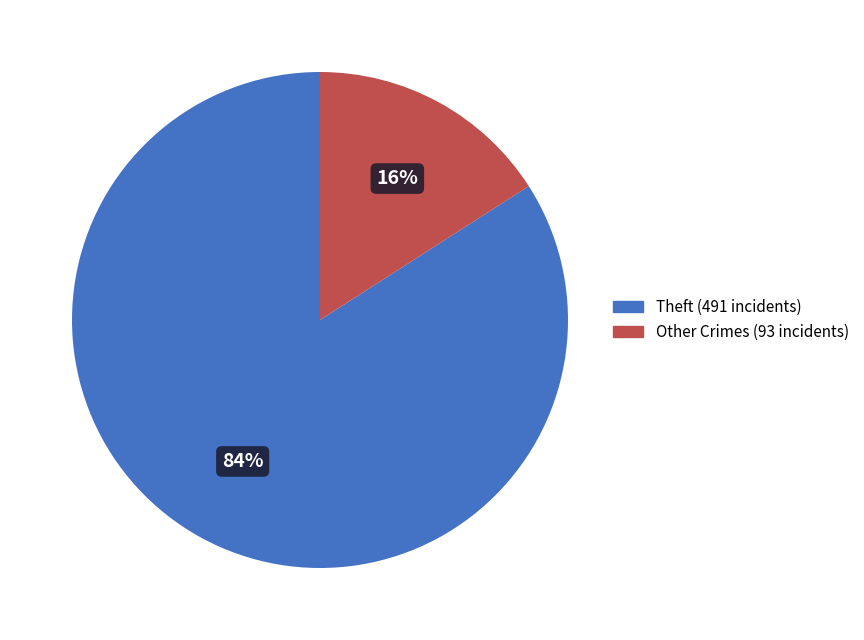

Is it true that Other Crimes (93 incidents) is 16% of the pie?

True